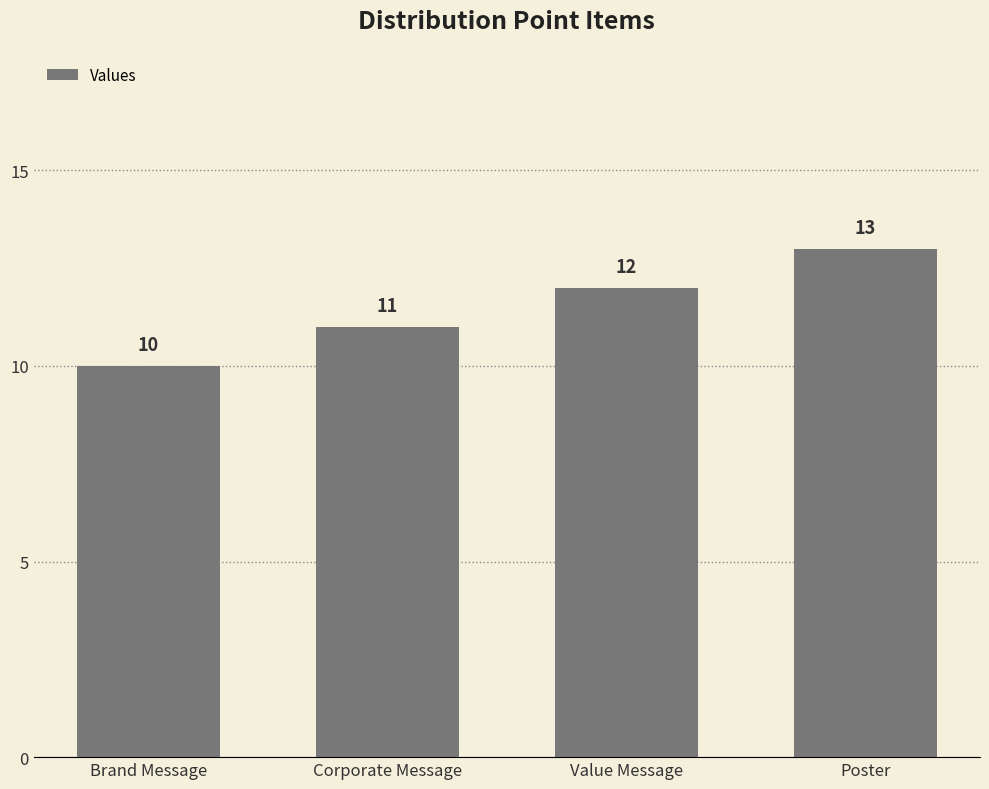

How many data points does each series have?

4